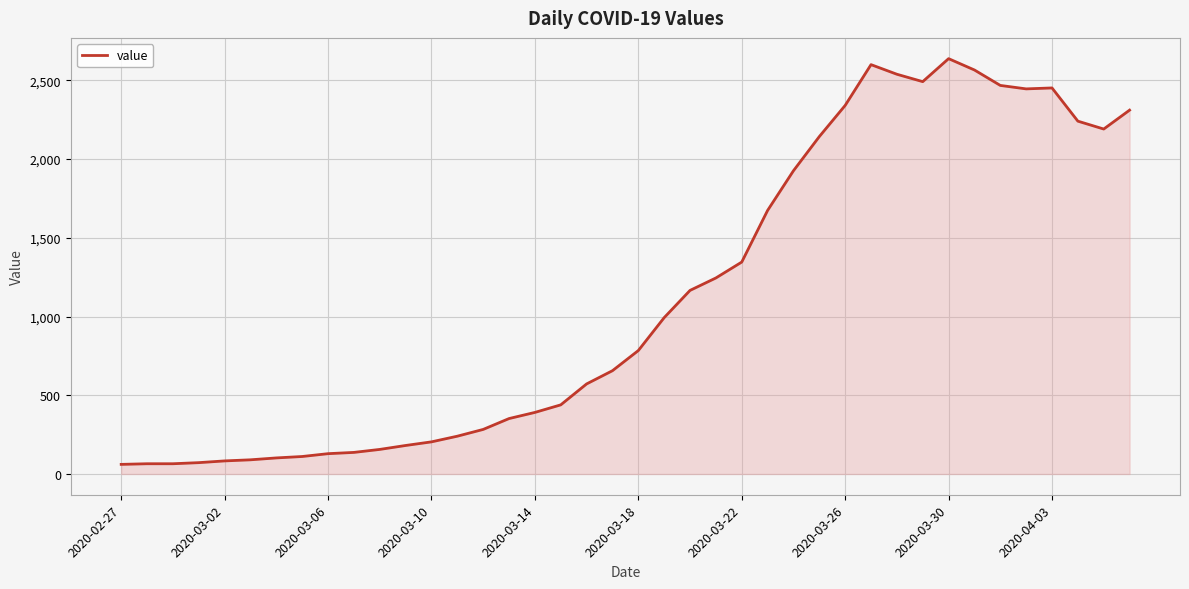

What is the difference between the maximum and minimum values?

2577